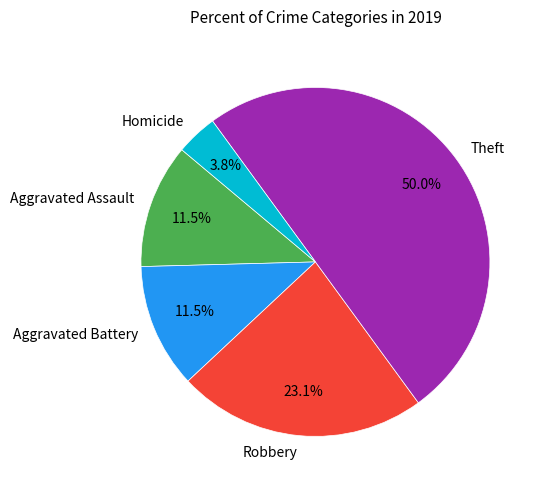

How many slices are in this pie chart?

5